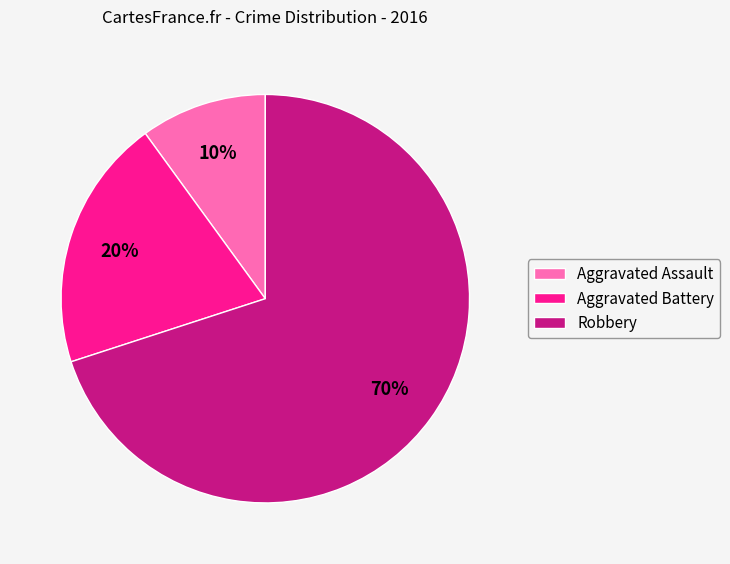

Combined, do Robbery and Aggravated Assault account for over 50%?

Yes